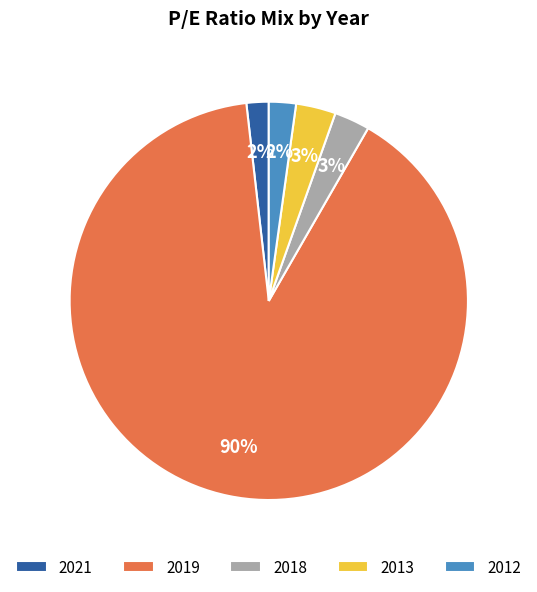

Is there a majority slice in this chart?

Yes